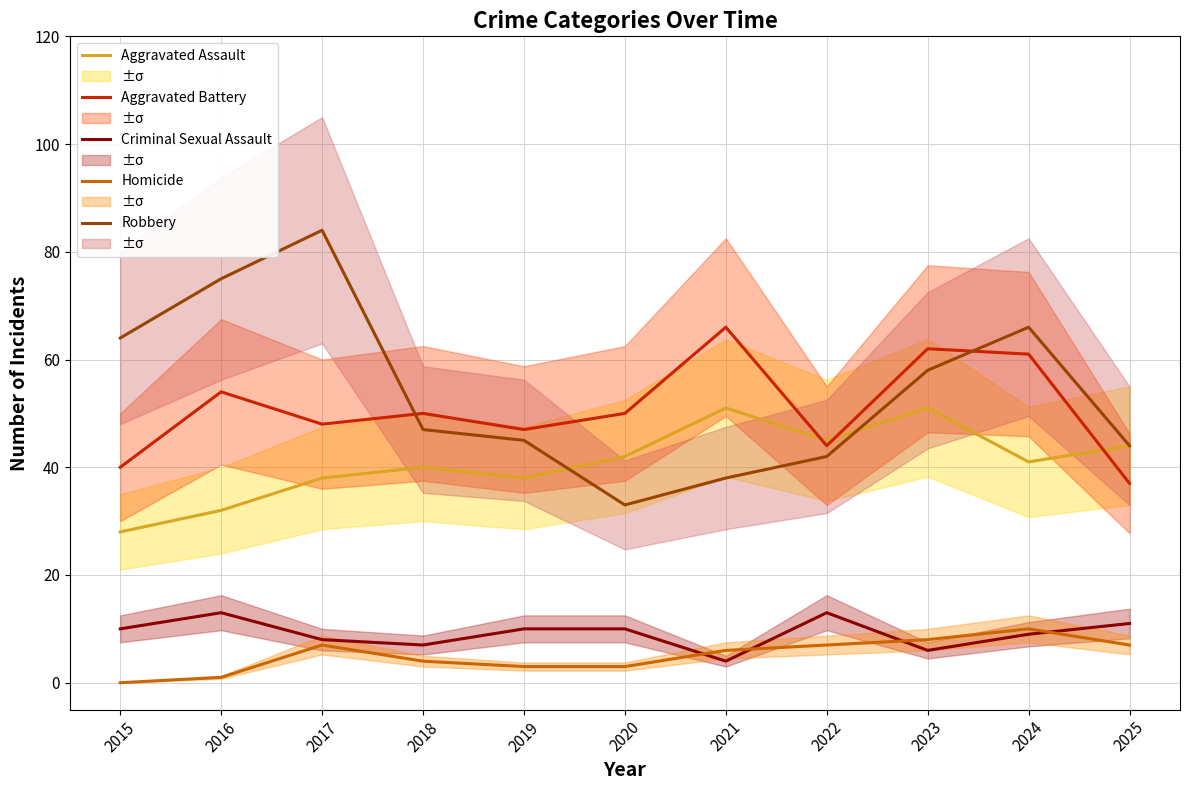

True or false: Homicide and Aggravated Assault intersect in this chart.

False